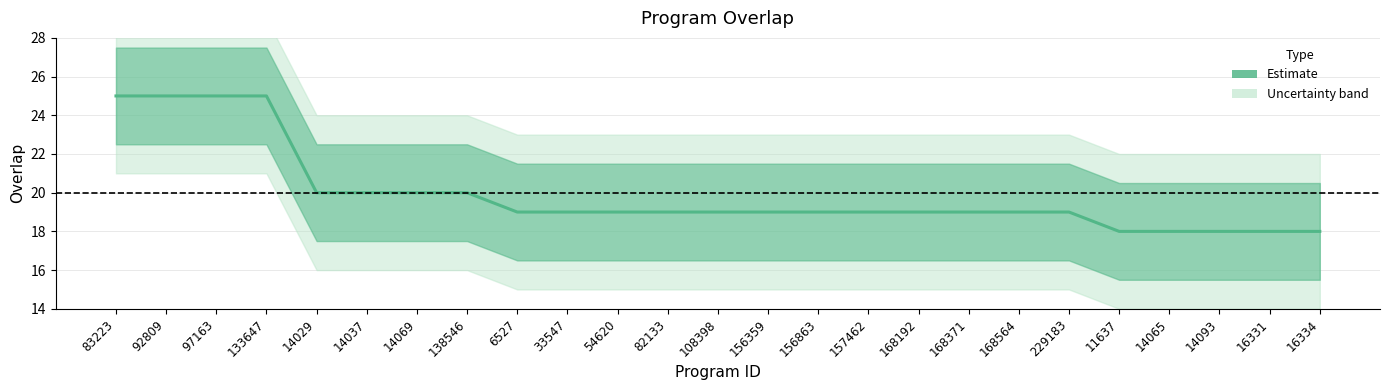

Is it true that the value at 168564 is 19?

True